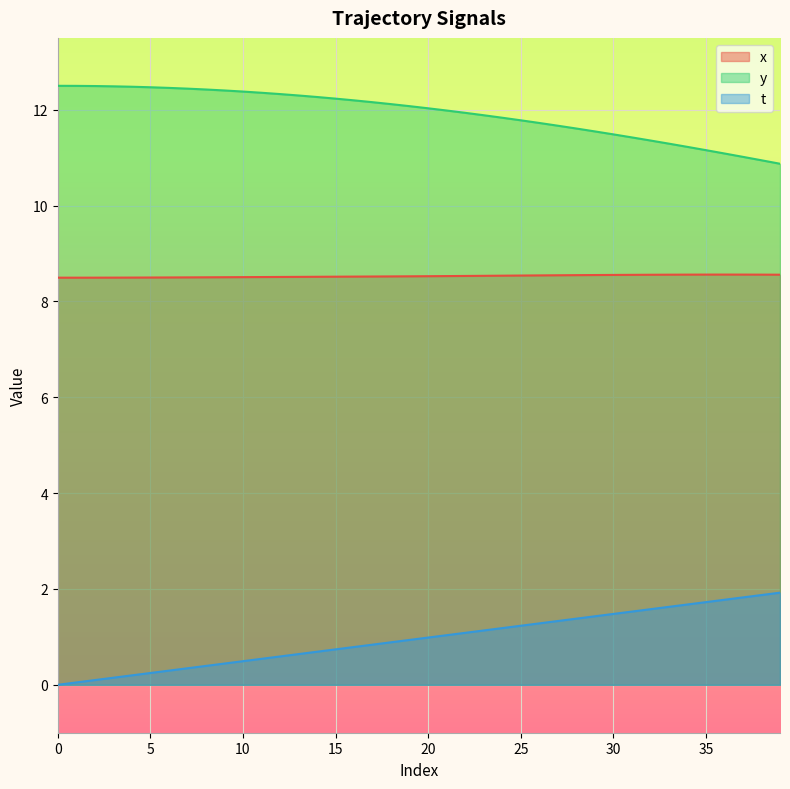

What is the difference between the maximum and minimum values in the y series?

1.6